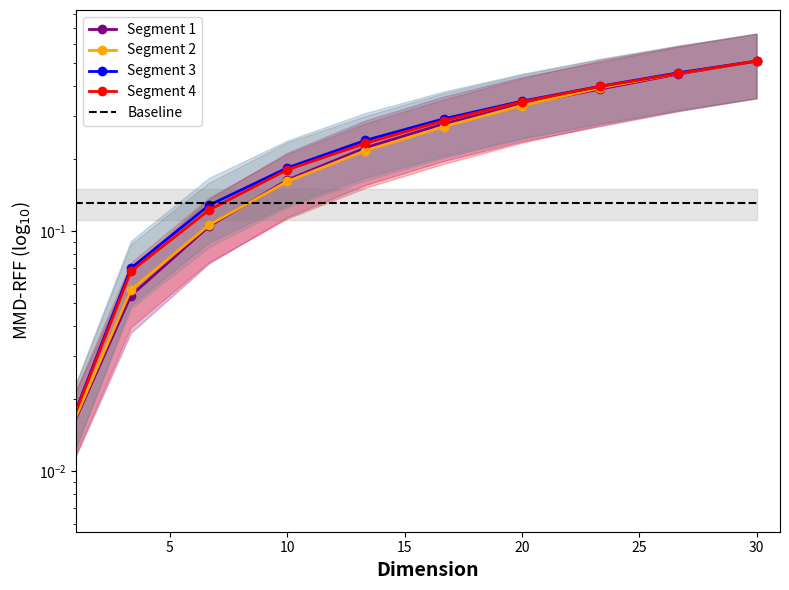

How many lines are shown in the chart?

5